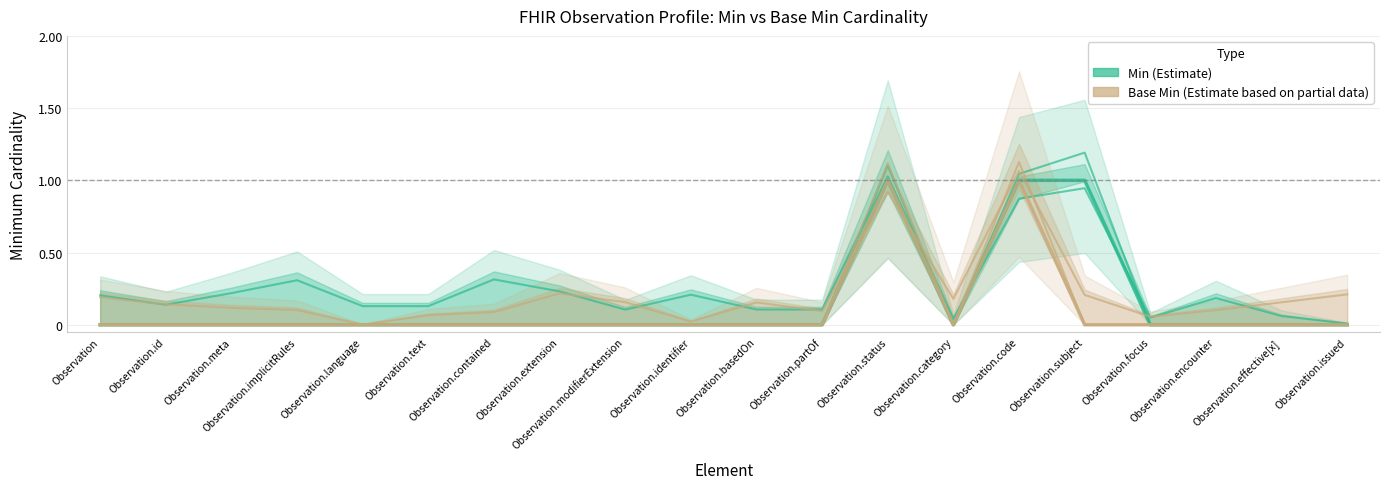

What are all the series names shown in the legend?

Min, Base Min